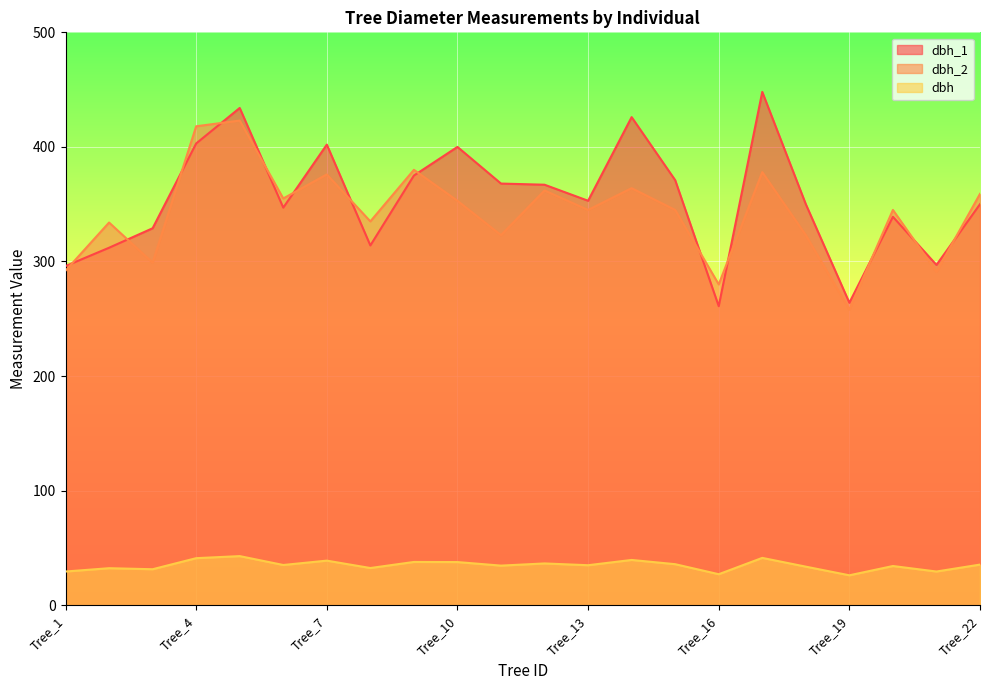

True or false: dbh and dbh_1 cross at least once.

False